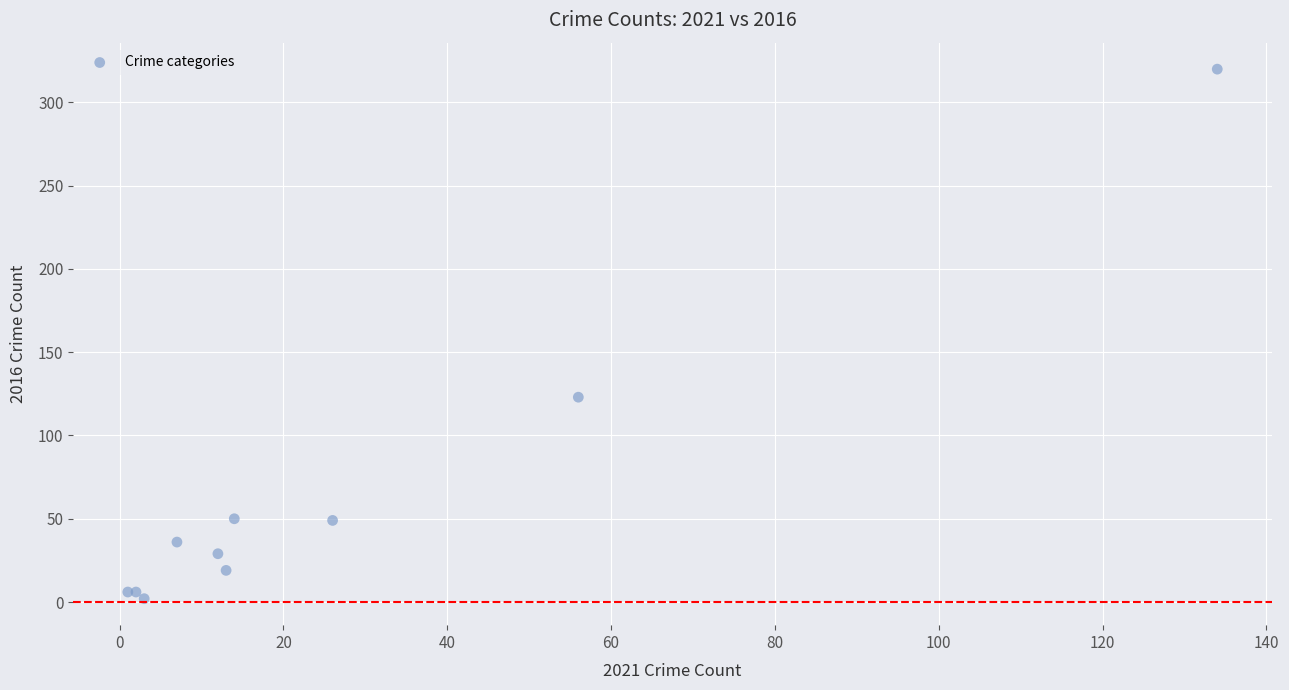

What Y value in the scatter plot is closest to 161?

123